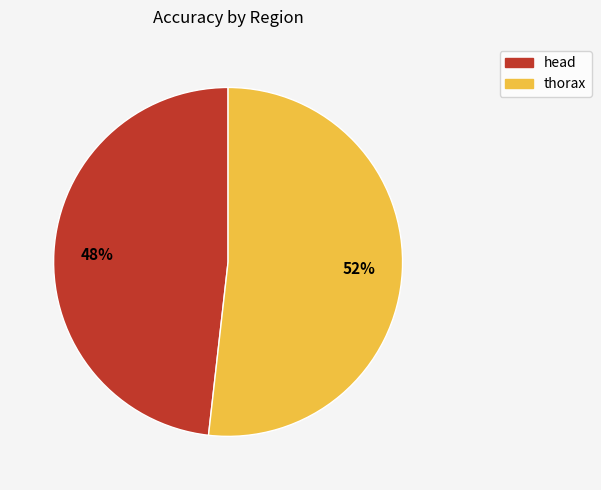

Is it true that head is 60% of the pie?

False